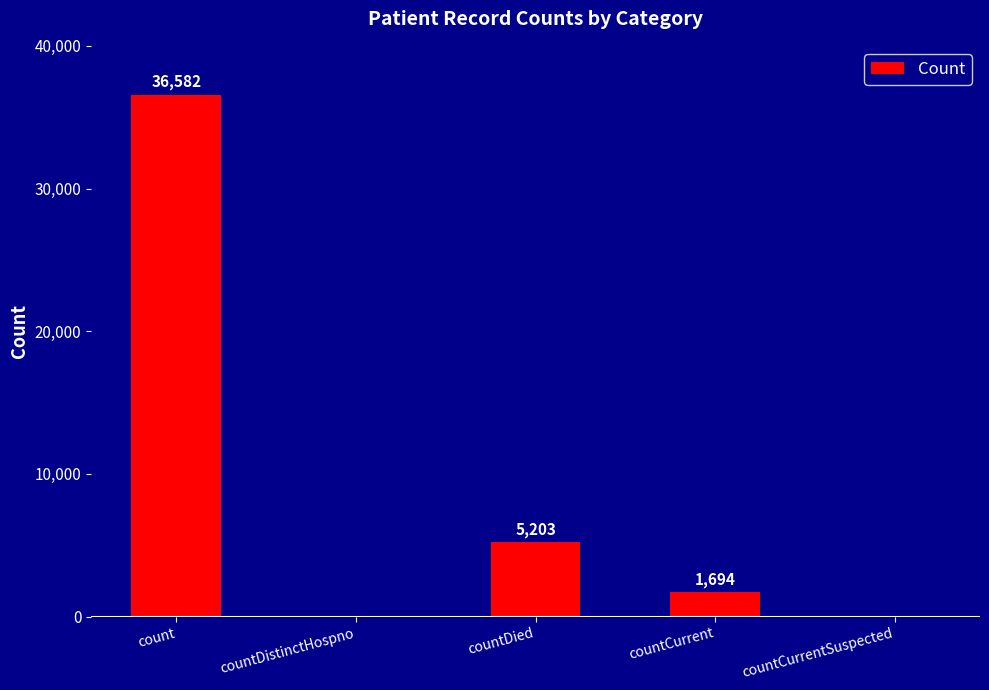

Reading left to right, transcribe all the data shown in this chart.

count=36582	countDistinctHospno=0	countDied=5203	countCurrent=1694	countCurrentSuspected=0